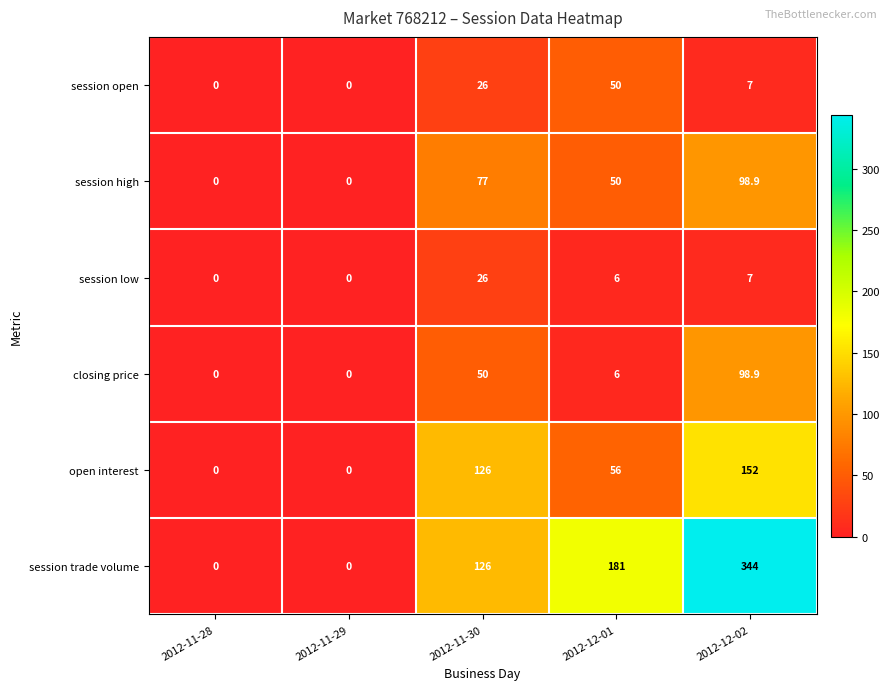

Reading right to left, transcribe all the data shown in this chart.

session open: 2012-12-02=7.0	2012-12-01=50.0	2012-11-30=26.0	2012-11-29=0.0	2012-11-28=0.0
session high: 2012-12-02=98.9	2012-12-01=50.0	2012-11-30=77.0	2012-11-29=0.0	2012-11-28=0.0
session low: 2012-12-02=7.0	2012-12-01=6.0	2012-11-30=26.0	2012-11-29=0.0	2012-11-28=0.0
closing price: 2012-12-02=98.9	2012-12-01=6.0	2012-11-30=50.0	2012-11-29=0.0	2012-11-28=0.0
open interest: 2012-12-02=152.0	2012-12-01=56.0	2012-11-30=126.0	2012-11-29=0.0	2012-11-28=0.0
session trade volume: 2012-12-02=344.0	2012-12-01=181.0	2012-11-30=126.0	2012-11-29=0.0	2012-11-28=0.0